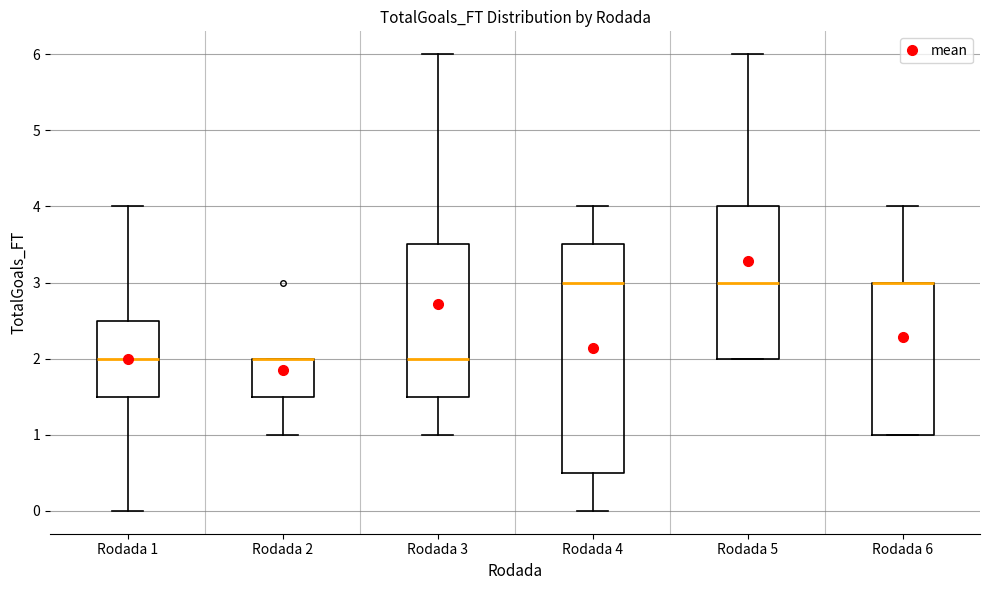

Reading left to right, transcribe this box plot: for each box, give where its median line is, the range the box spans, and where its two whiskers end, as read against the y-axis. The values are not printed on the chart, so give them approximately, as read against the axis.

Rodada 1: median 2.0, box 1.5 to 2.5, whiskers 0.0 to 4.0
Rodada 2: median 2.0 (drawn on the box's upper edge), box 1.5 to 2.0, whiskers 1.0 to 2.0
Rodada 3: median 2.0, box 1.5 to 3.5, whiskers 1.0 to 6.0
Rodada 4: median 3.0, box 0.5 to 3.5, whiskers 0.0 to 4.0
Rodada 5: median 3.0, box 2.0 to 4.0, whiskers 2.0 to 6.0
Rodada 6: median 3.0 (drawn on the box's upper edge), box 1.0 to 3.0, whiskers 1.0 to 4.0